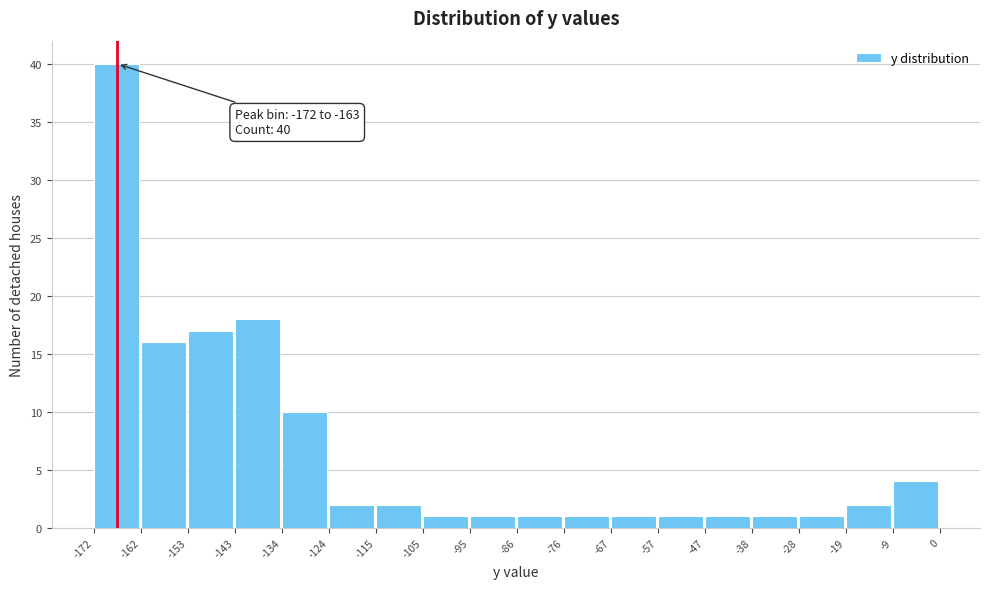

Over which range of the x-axis is the bar tallest?

-172 to -162